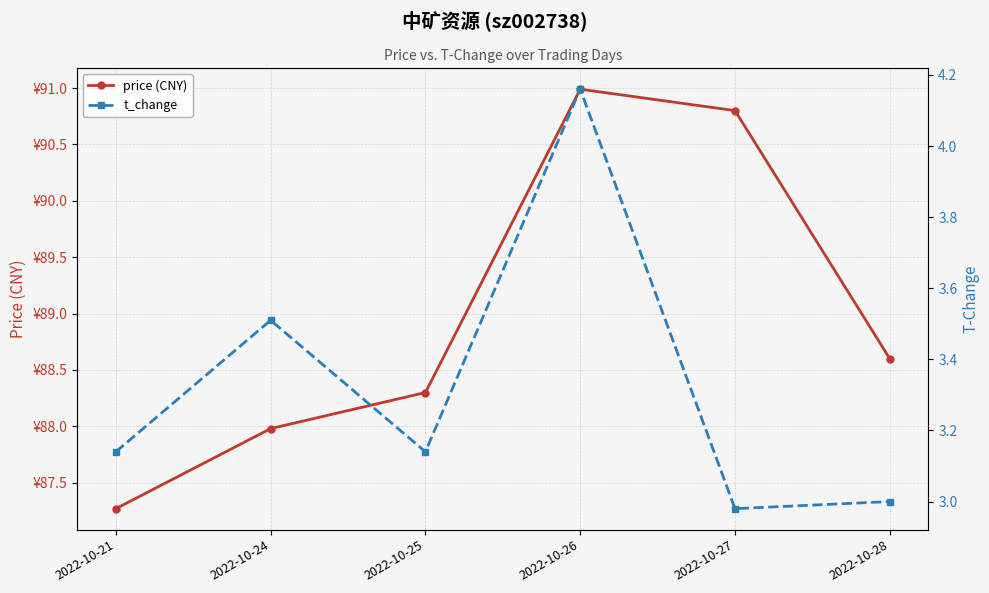

At which label does t_change first exceed 3?

2022-10-21